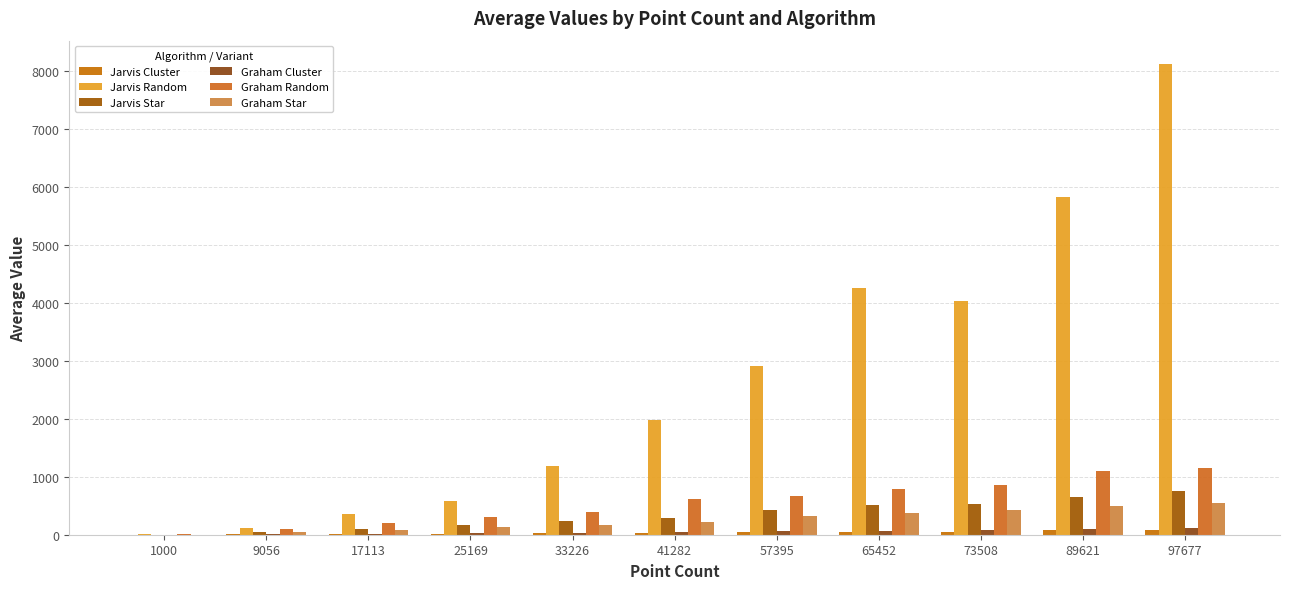

At which label is Jarvis Cluster closest to 38?

57395